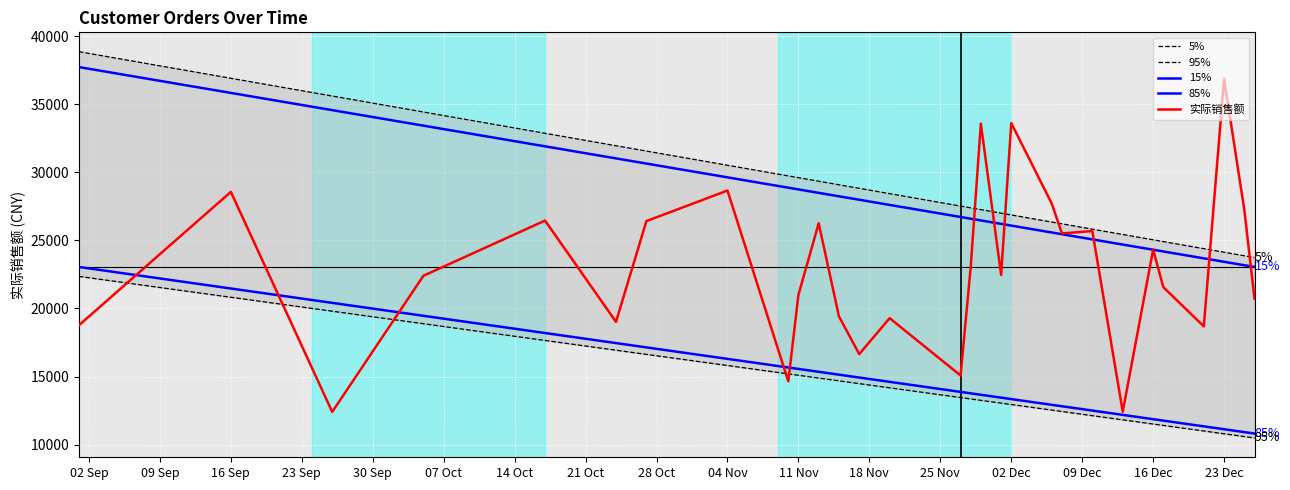

What is the difference between the maximum and minimum values in the 5% series?

15122.0